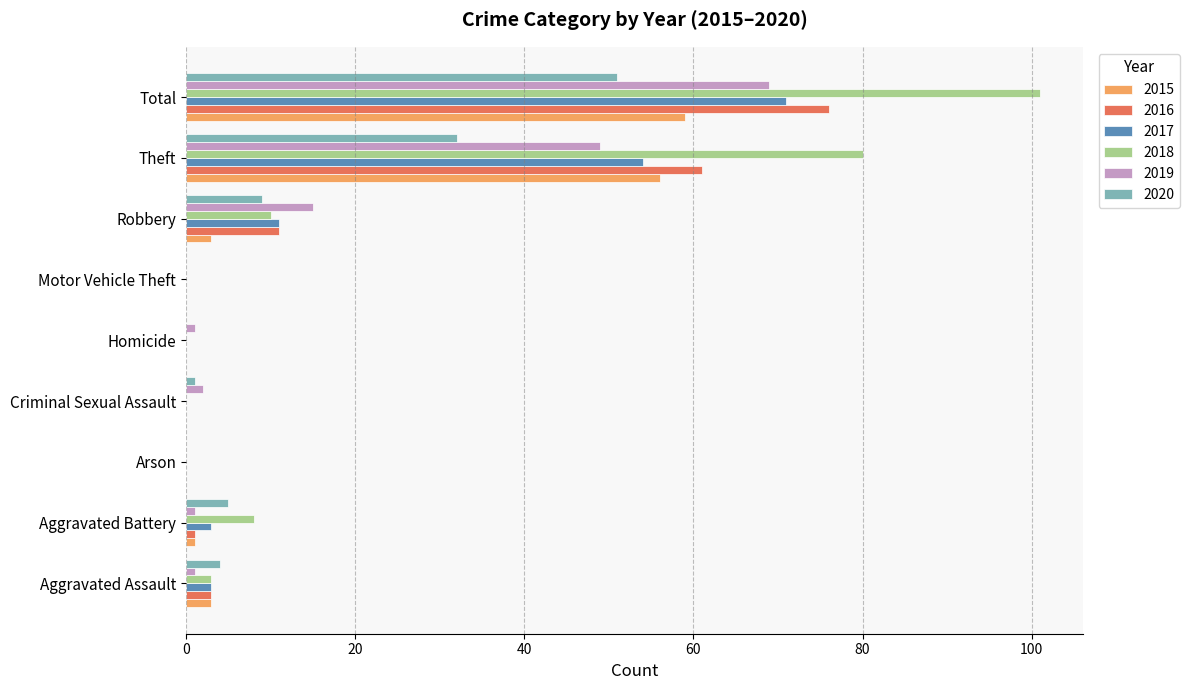

Which series changed the most between Robbery and Total?

2018